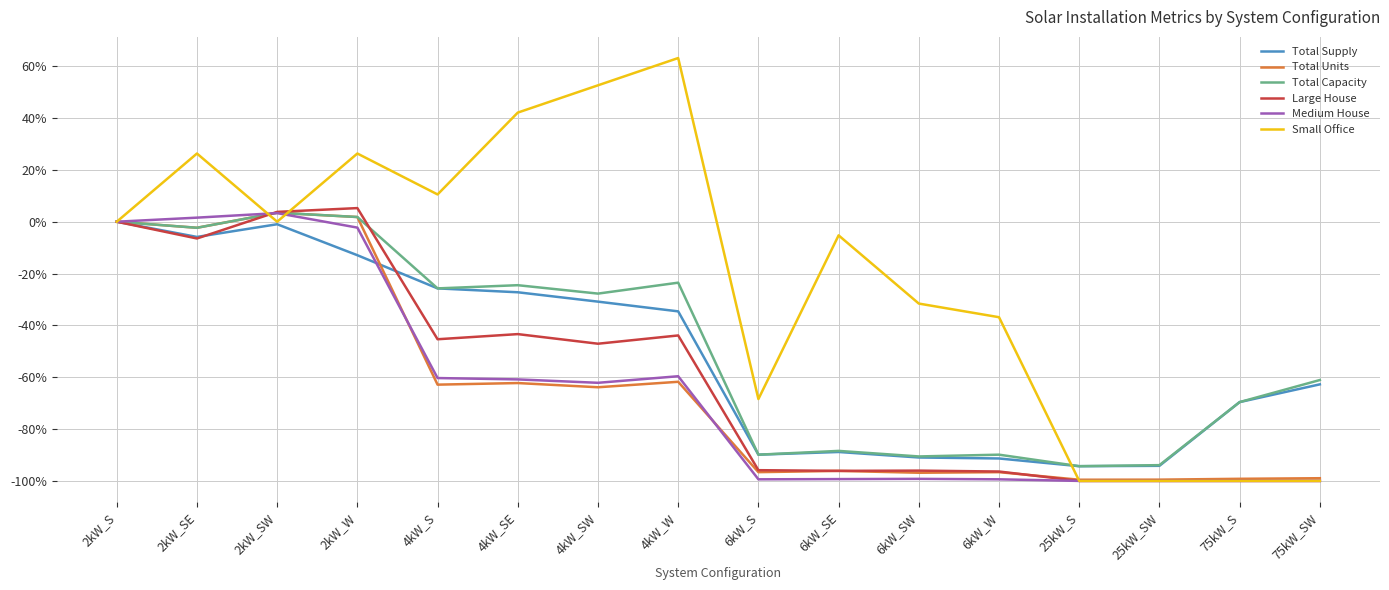

True or false: Total Supply and Large House cross at least once.

True